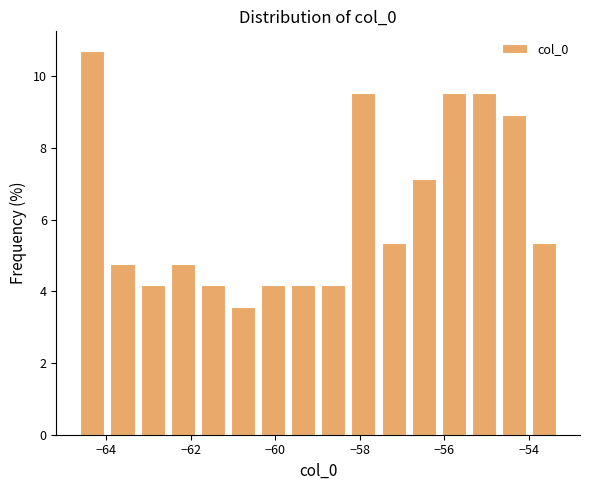

Read against the x-axis, roughly where is the centre of the tallest bar?

-64.4